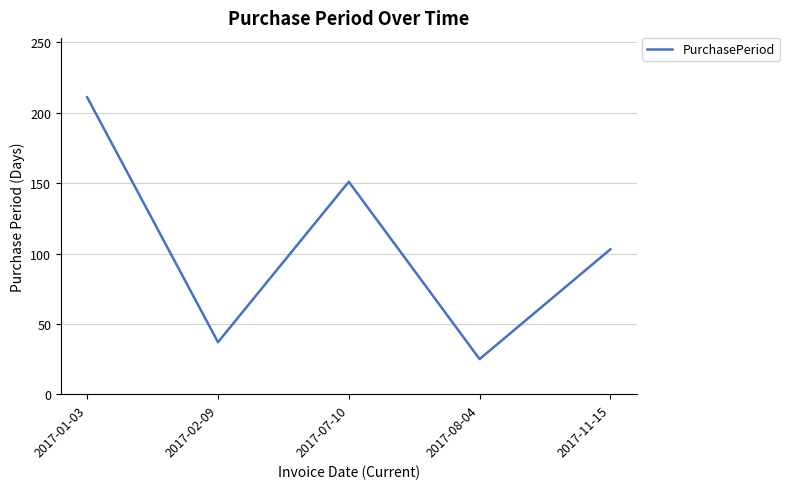

What is the difference between the maximum and minimum values?

186